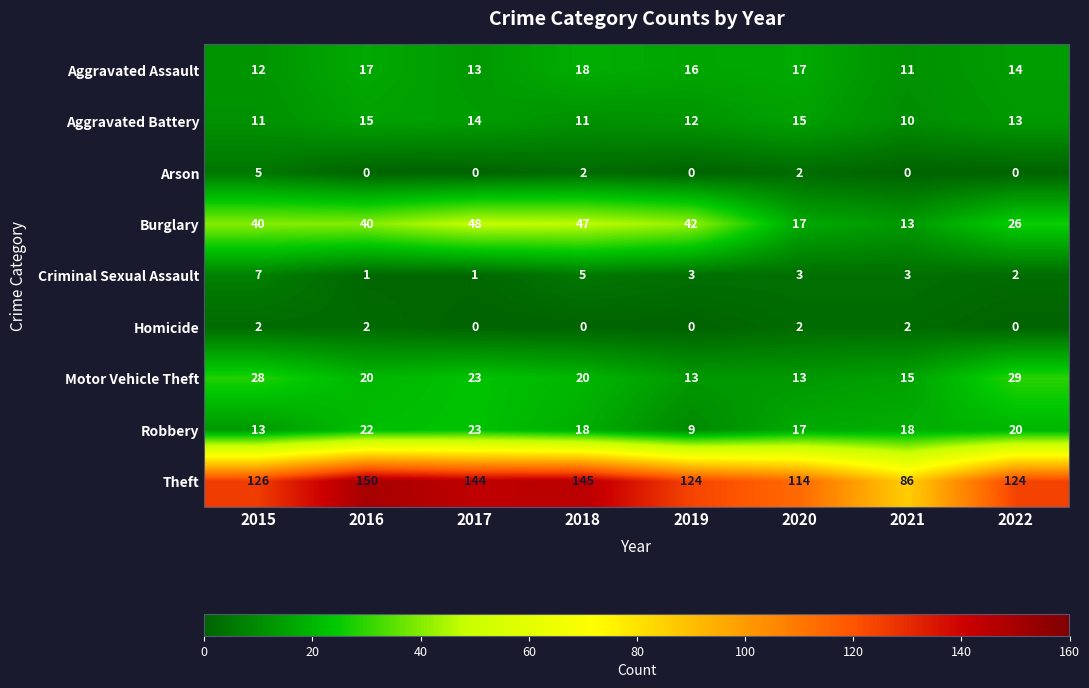

How many data points does each series have?

8